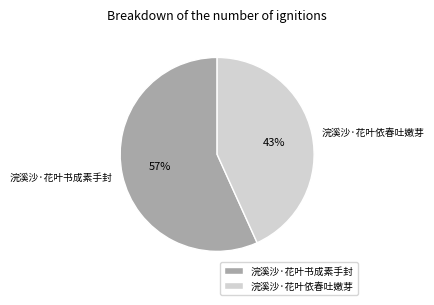

Is the sum of 浣溪沙·花叶依春吐嫩芽 and 浣溪沙·花叶书成素手封 greater than half?

Yes